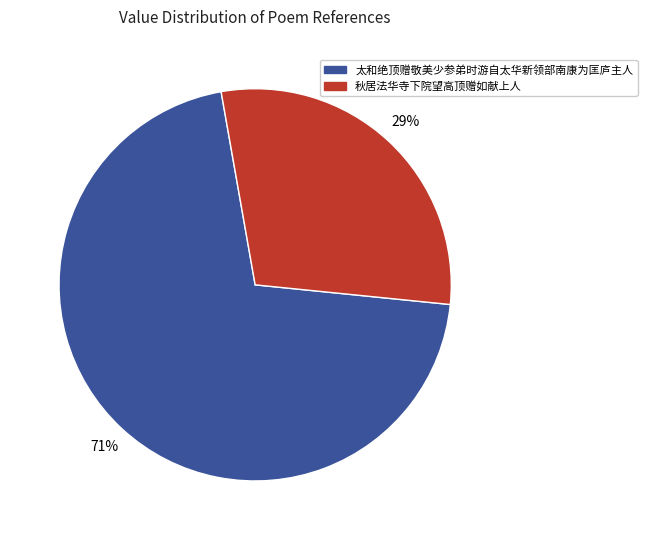

Combined, do 太和绝顶赠敬美少参弟时游自太华新领部南康为匡庐主人 and 秋居法华寺下院望高顶赠如献上人 account for over 50%?

Yes